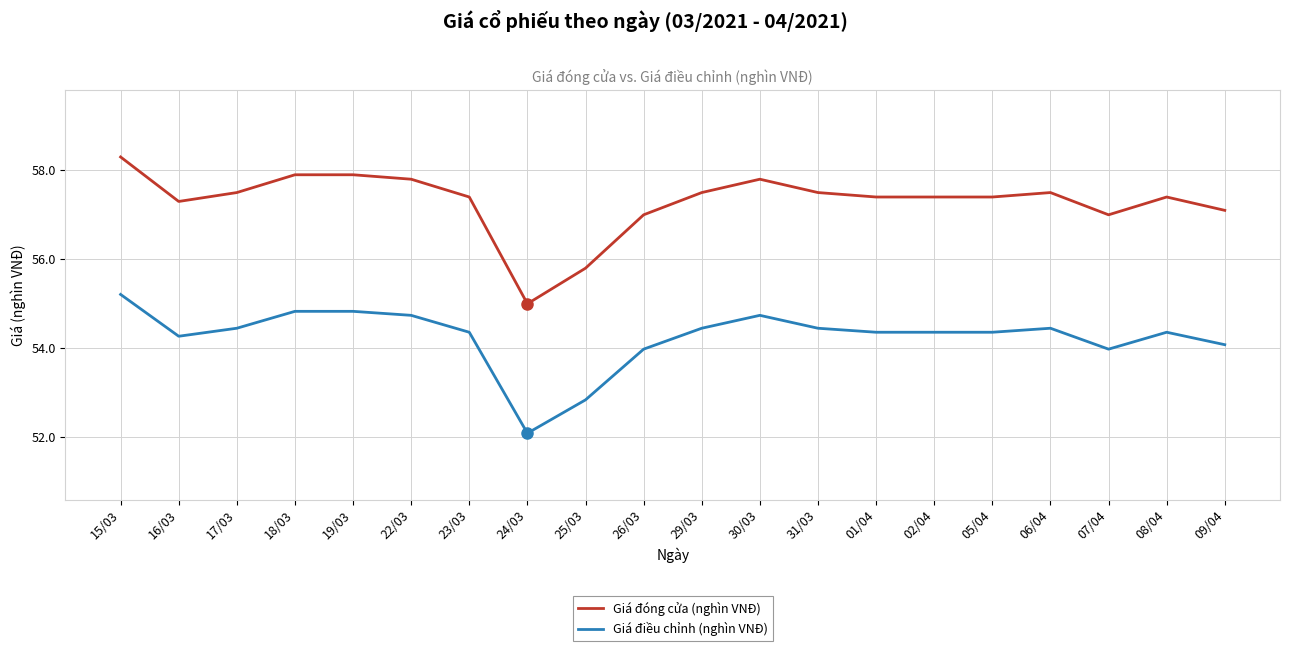

Which category has the highest value in the Giá đóng cửa (nghìn VNĐ) series?

15/03